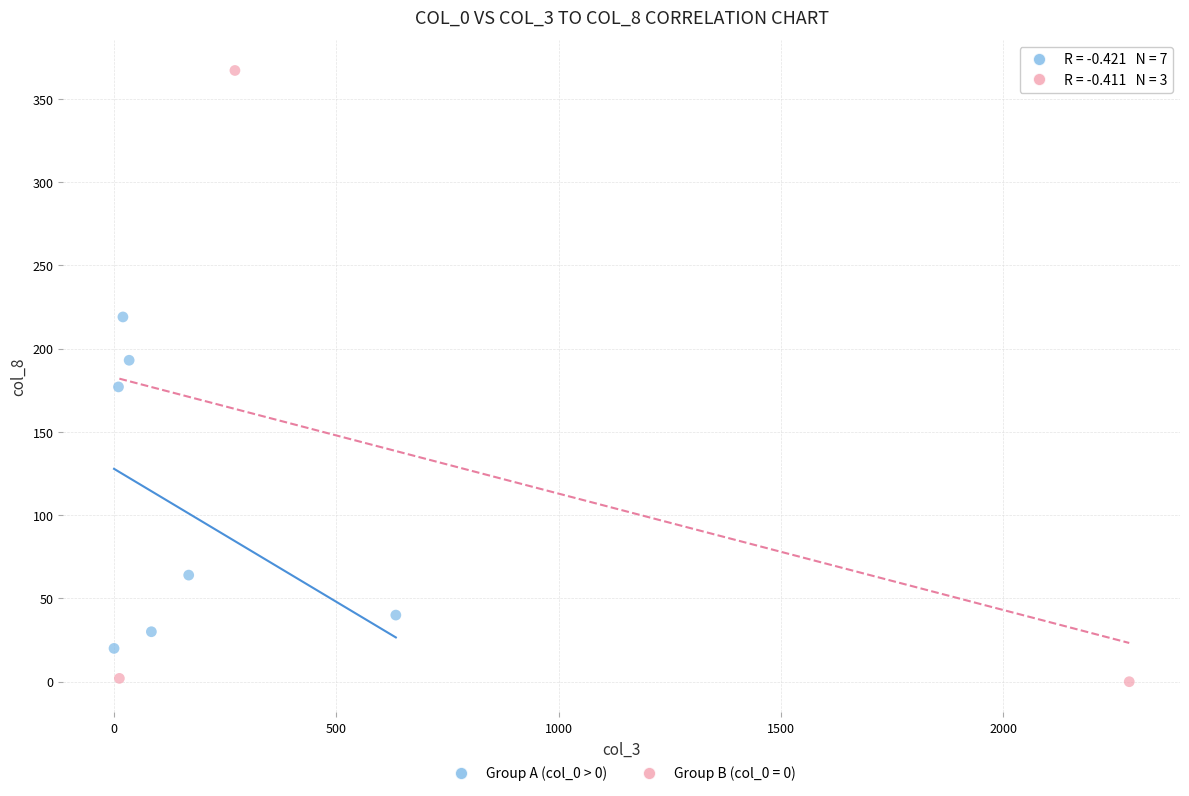

Which series has the largest Y range (max minus min)?

Group B (col_0 = 0)